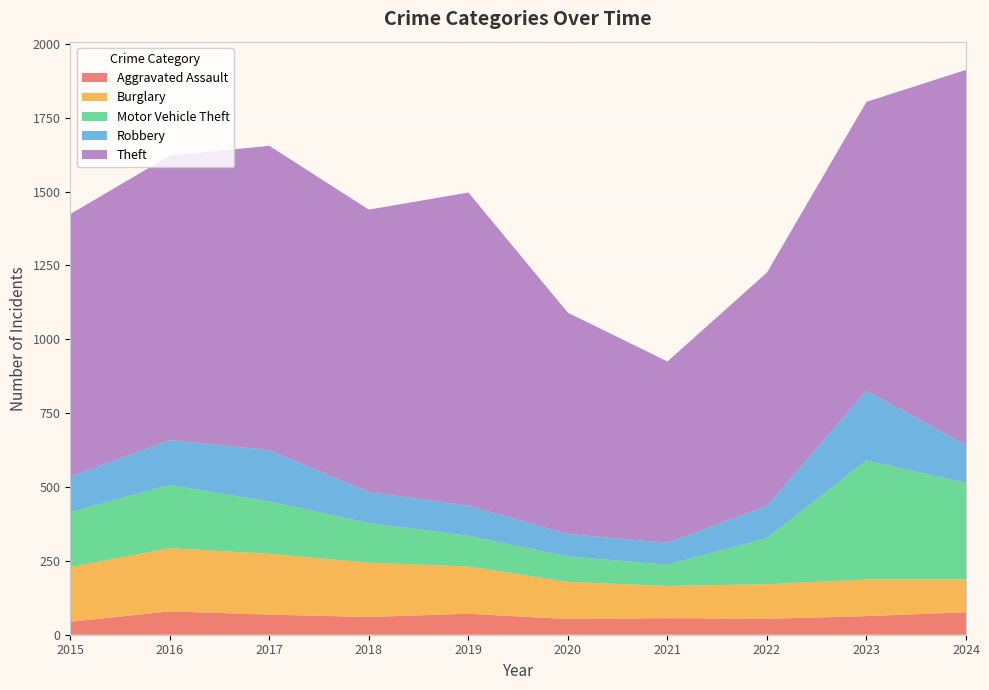

Reading left to right, transcribe all the data shown in this chart.

Aggravated Assault: 2015=44	2016=79	2017=68	2018=60	2019=71	2020=53	2021=56	2022=54	2023=63	2024=76
Burglary: 2015=185	2016=214	2017=206	2018=184	2019=160	2020=126	2021=109	2022=117	2023=124	2024=111
Motor Vehicle Theft: 2015=186	2016=214	2017=177	2018=134	2019=104	2020=86	2021=72	2022=156	2023=403	2024=327
Robbery: 2015=120	2016=152	2017=174	2018=105	2019=102	2020=76	2021=74	2022=109	2023=236	2024=128
Theft: 2015=889	2016=963	2017=1030	2018=956	2019=1060	2020=749	2021=614	2022=790	2023=978	2024=1270